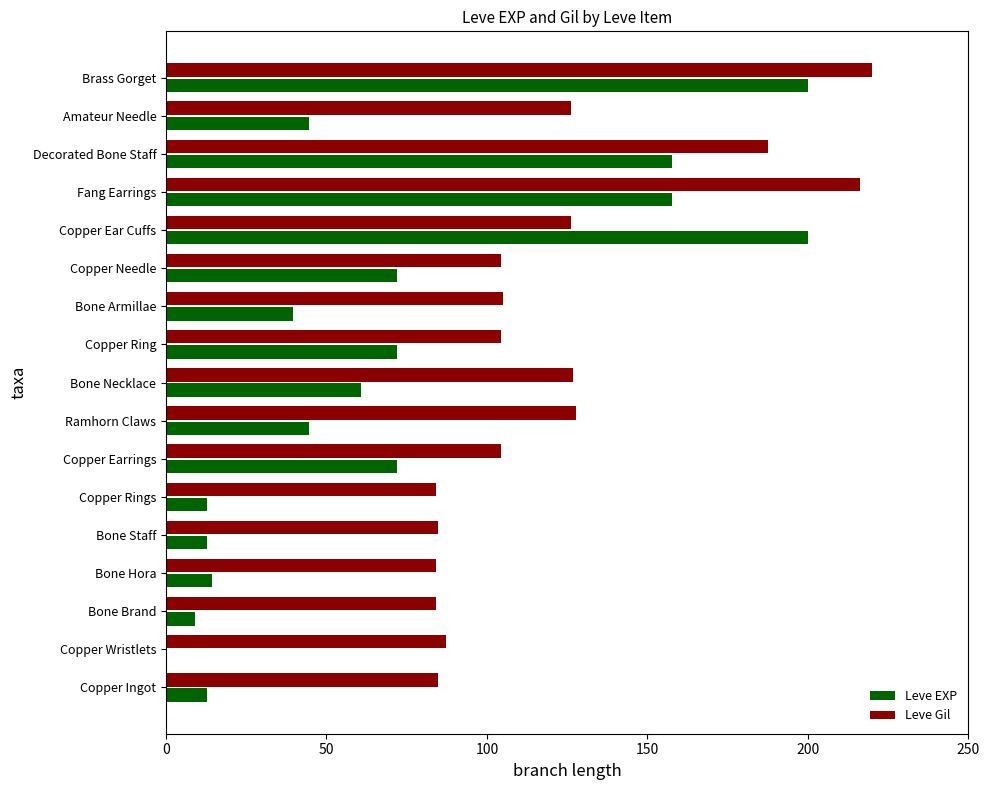

Between Bone Brand and Fang Earrings, which series saw the biggest shift?

Leve EXP